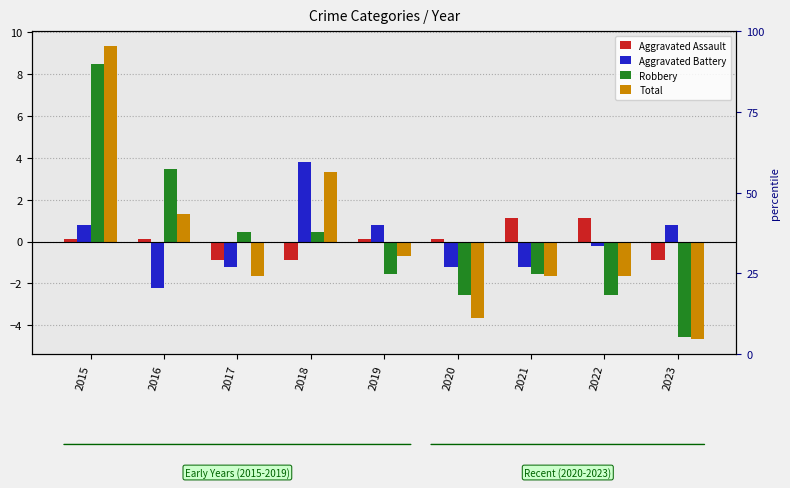

What is the total value across all series at 2021?

-3.3